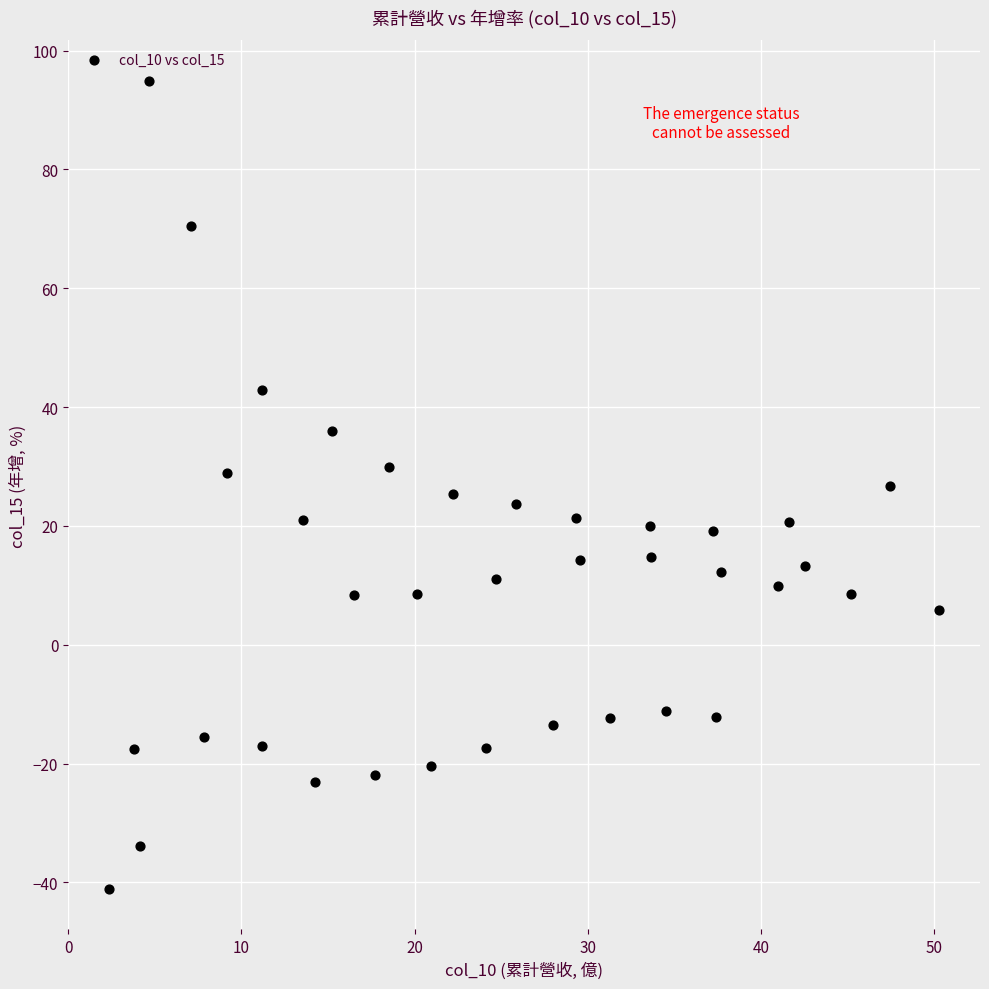

What is the range of X values (max minus min)?

47.9